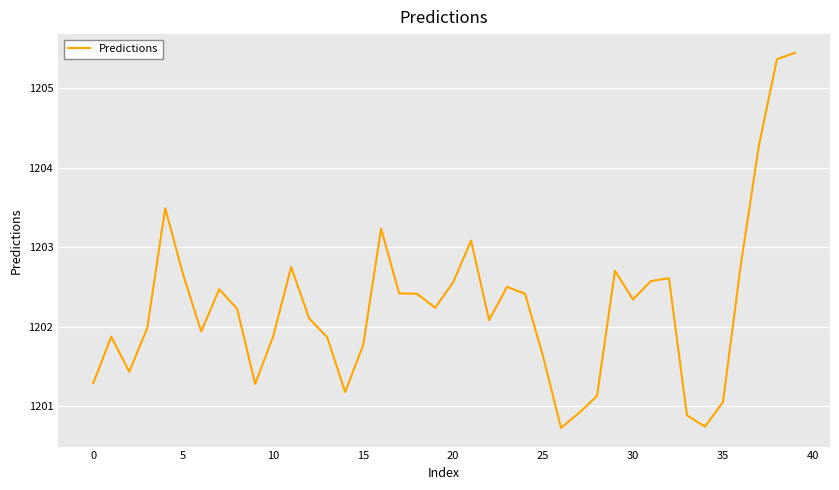

Is this an area chart (filled region under the line)?

No